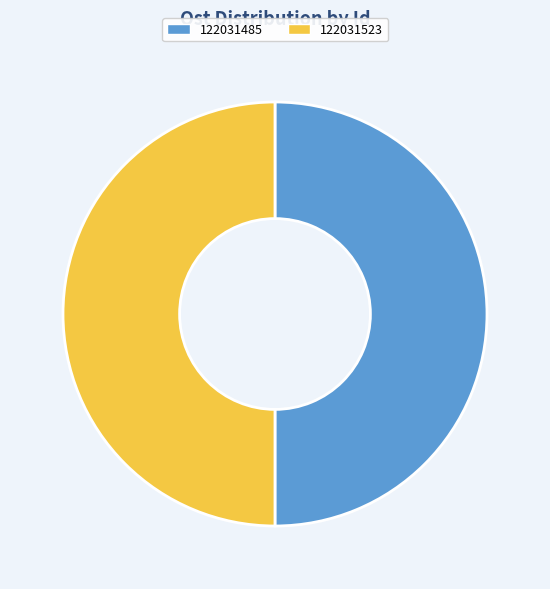

Do 122031523 and 122031485 together represent more than half of the pie?

Yes